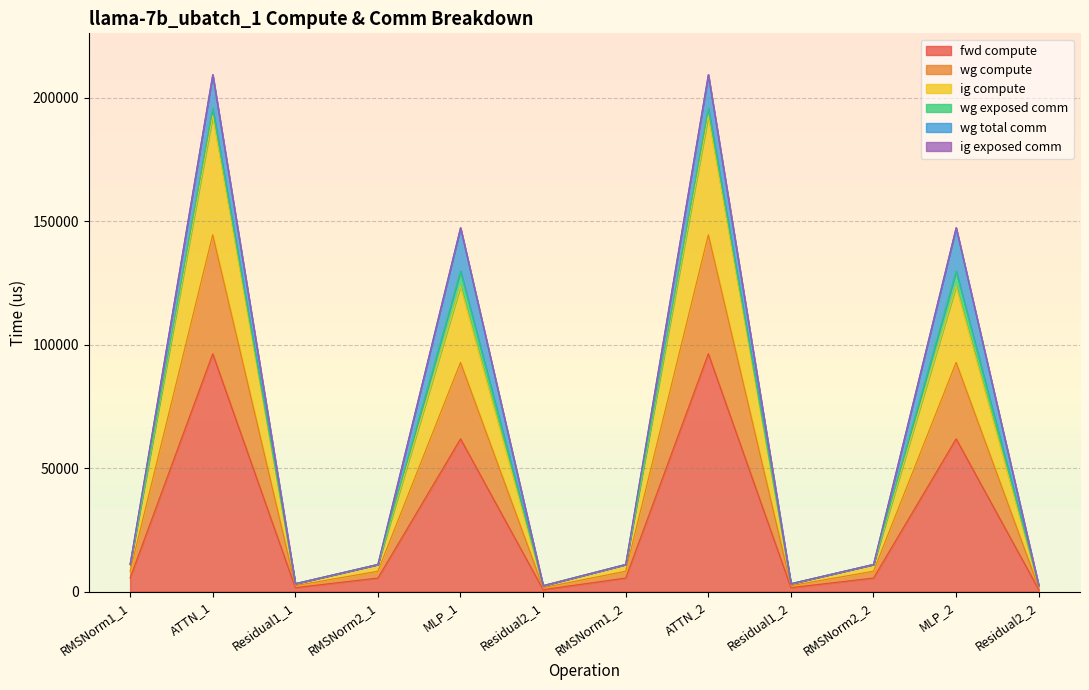

In ig compute, how many points are higher than both neighbors (excluding endpoints)?

4